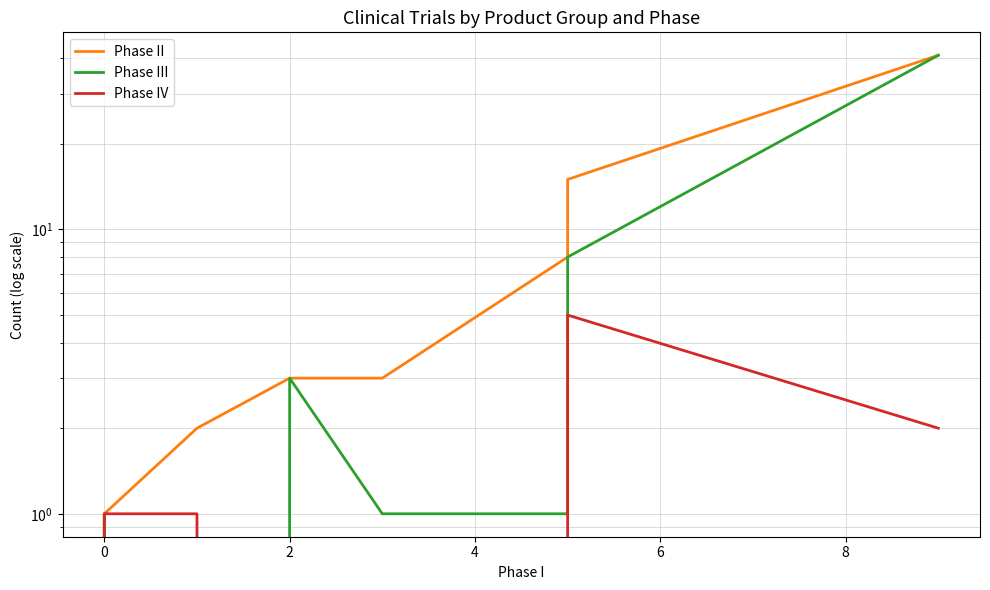

True or false: Phase IV has more than 1 interior local peaks.

False